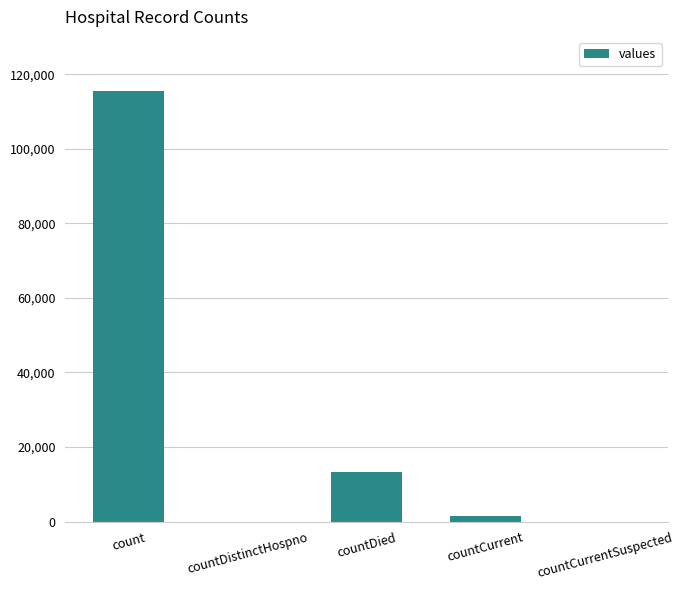

Does the chart contain stacked bars?

No